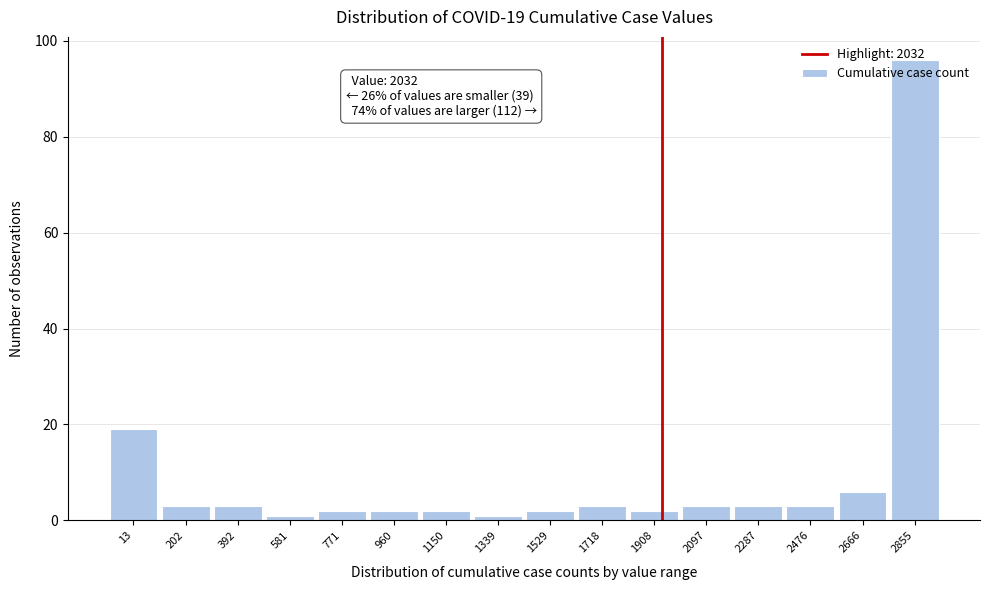

What is the value of the 14th bar from the left?

3